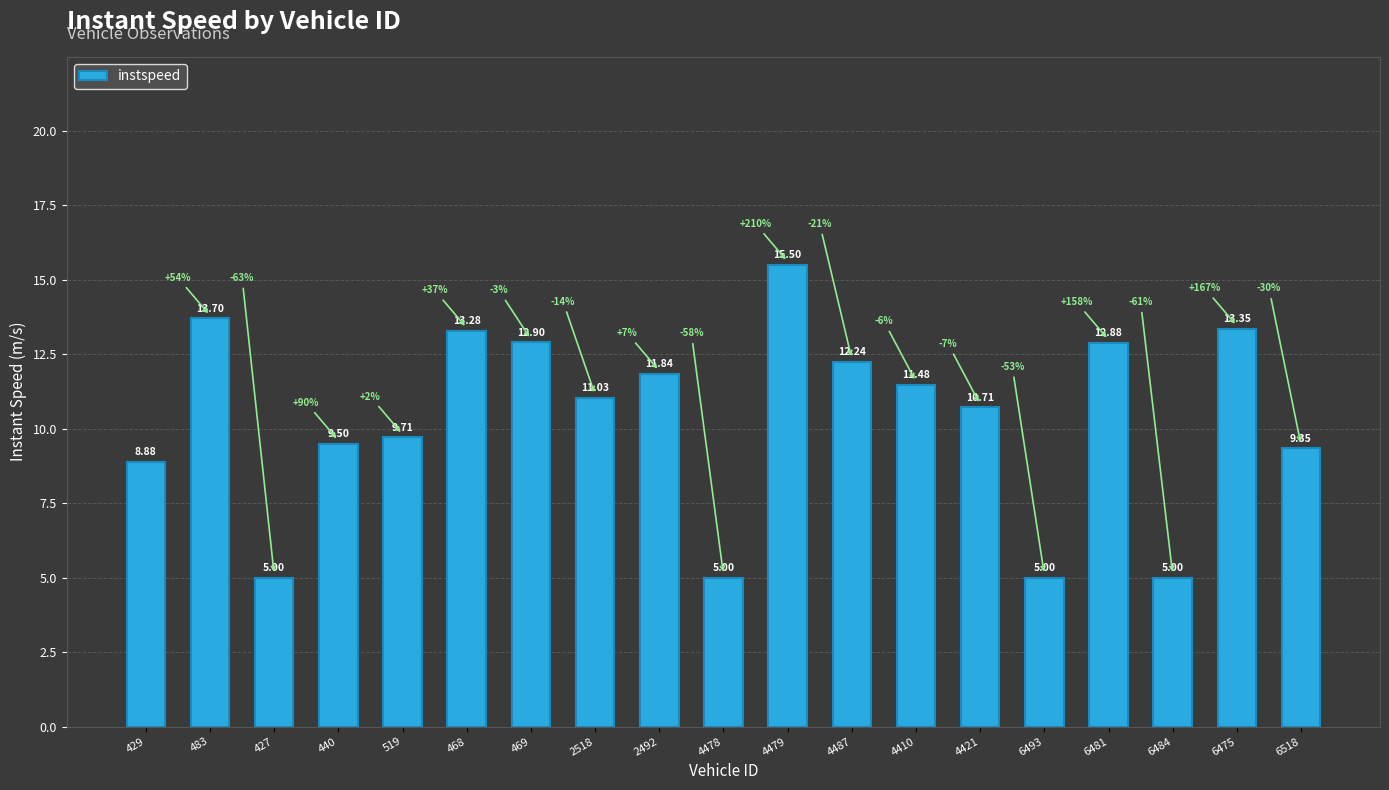

Between 469 and 6475, which is larger?

6475